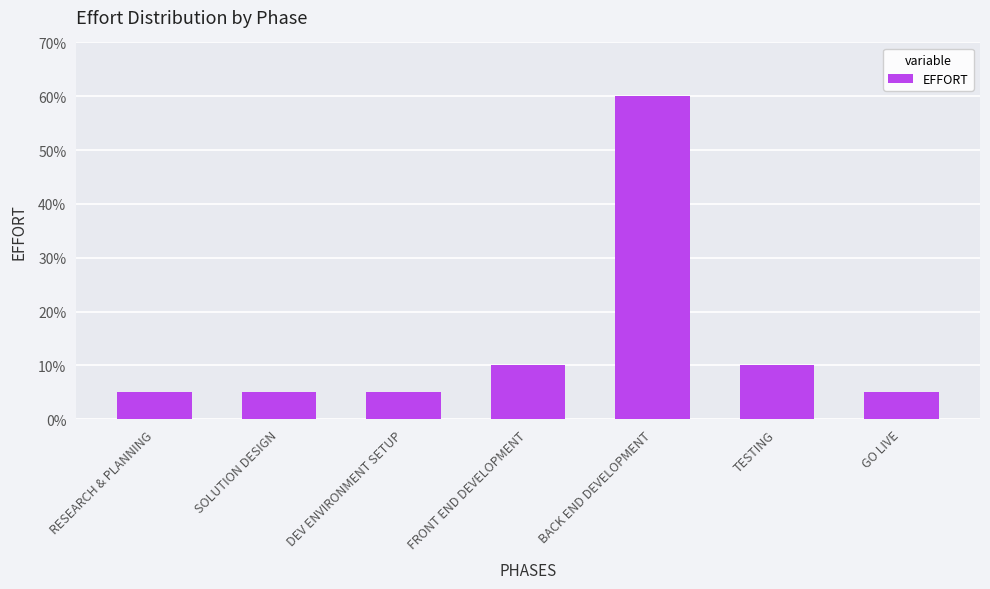

What is the value of the 7th bar from the left?

0.1